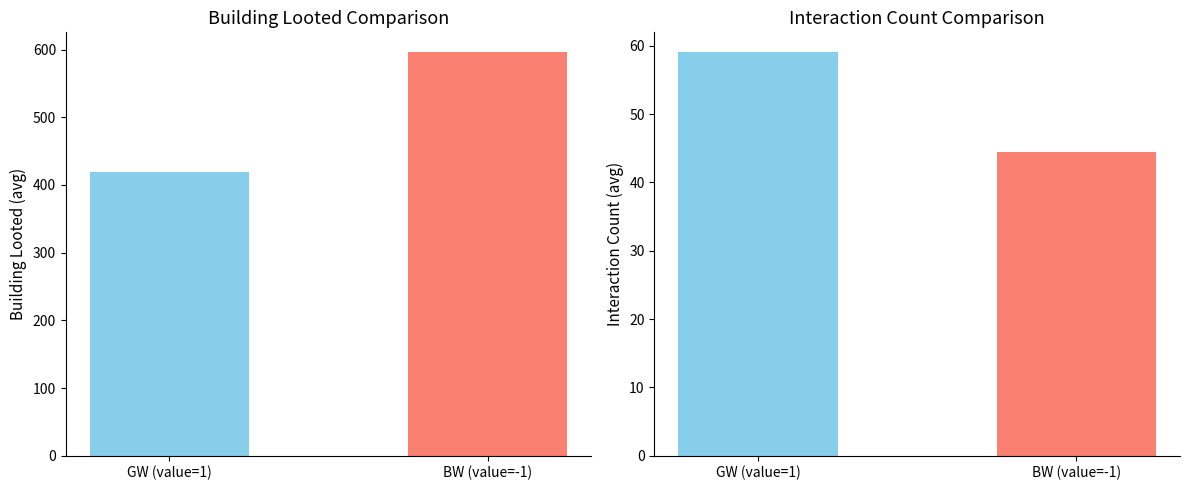

Rank the series by their maximum value, from lowest to highest.

Interaction count, Building looted